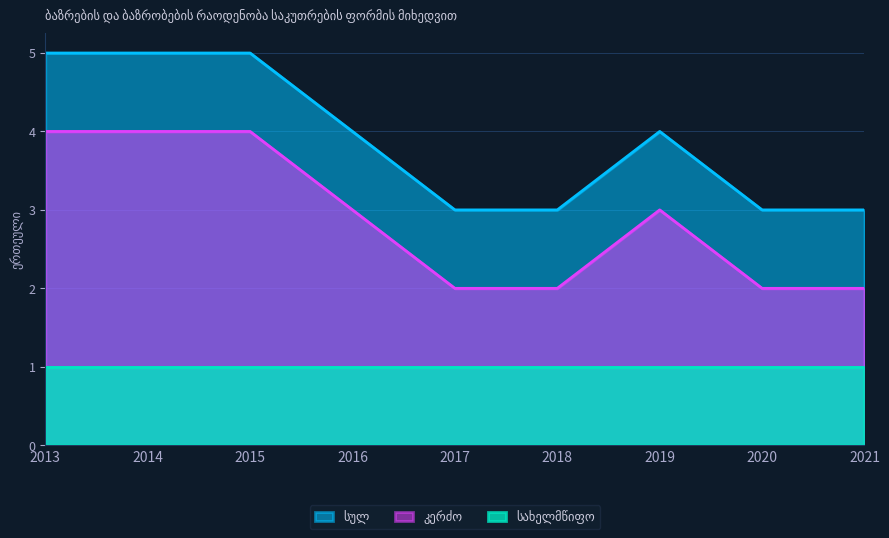

How many სულ values are between 3 and 5?

9